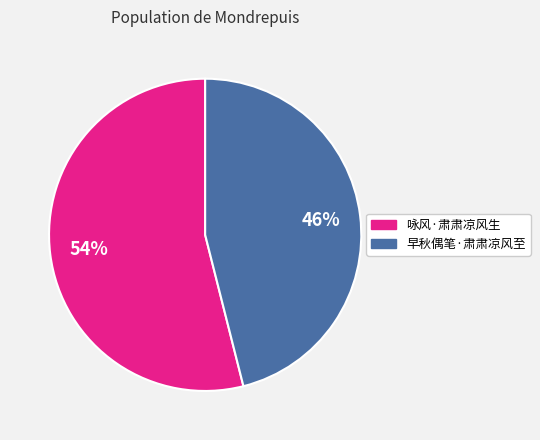

Which slice is the largest?

咏风·肃肃凉风生